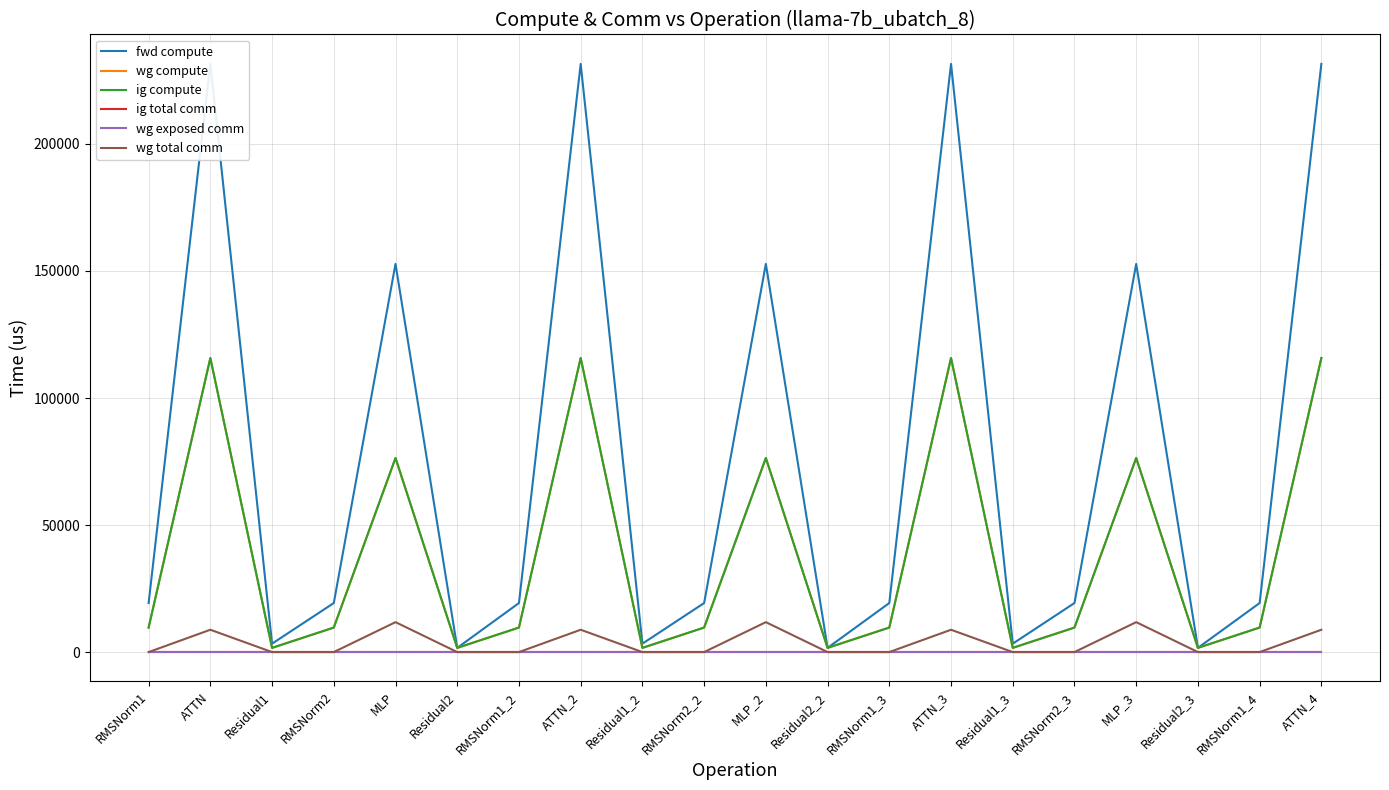

Is it true that wg exposed comm equals 0.0 at Residual1_2?

True